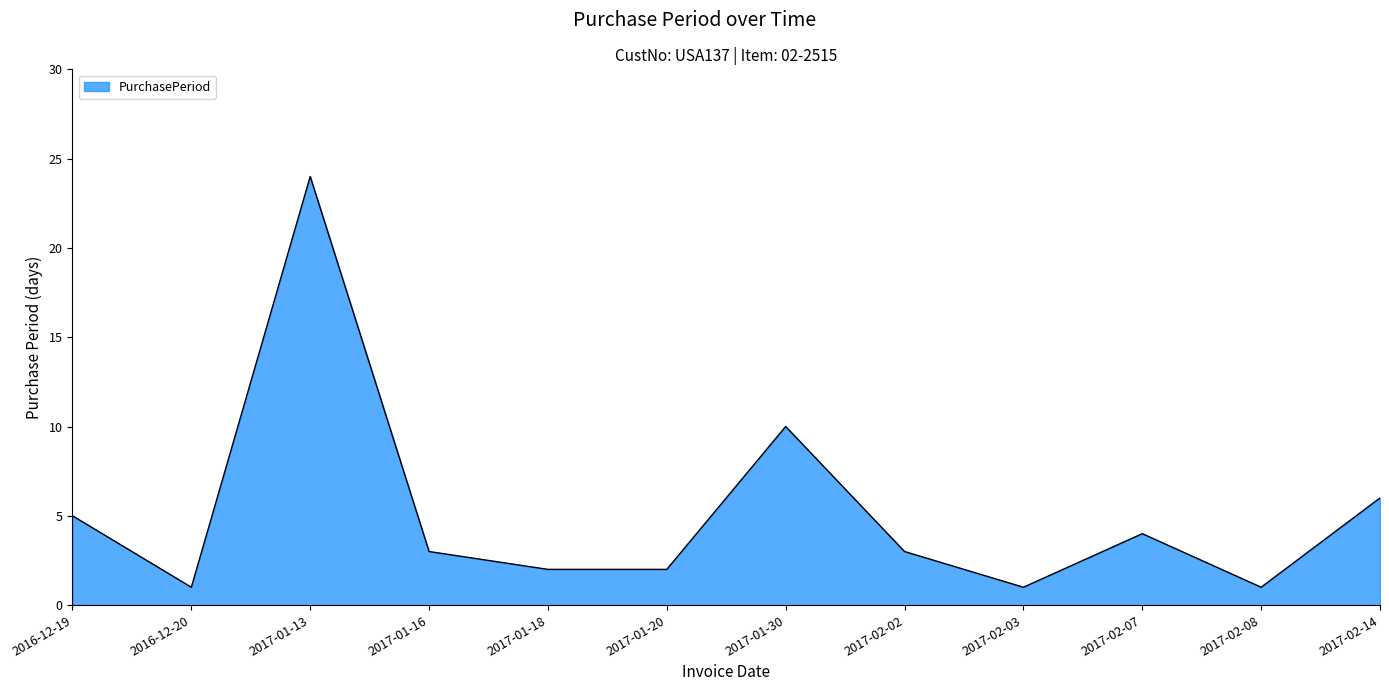

What is the ratio of the value at 2017-02-02 to the value at 2017-01-16?

1.0